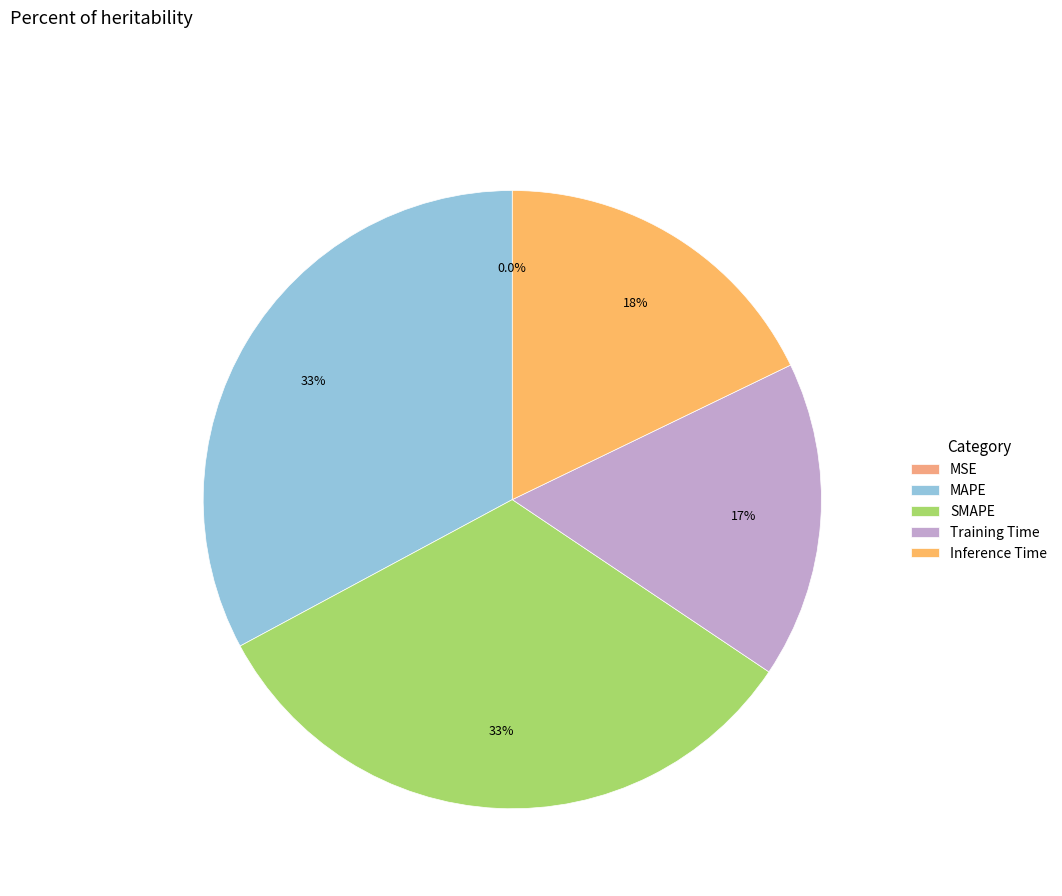

Which category has the biggest portion of the pie?

MAPE